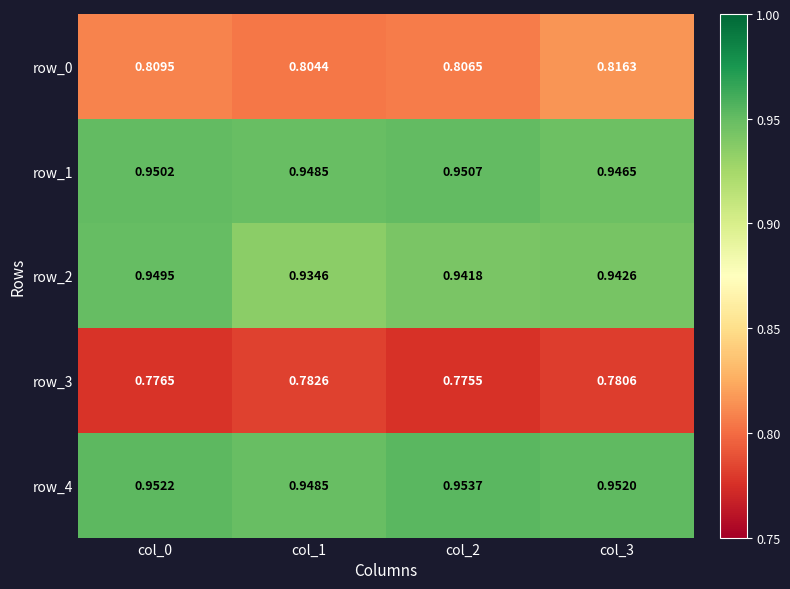

What is the spread (max minus min) of values at col_0?

0.2